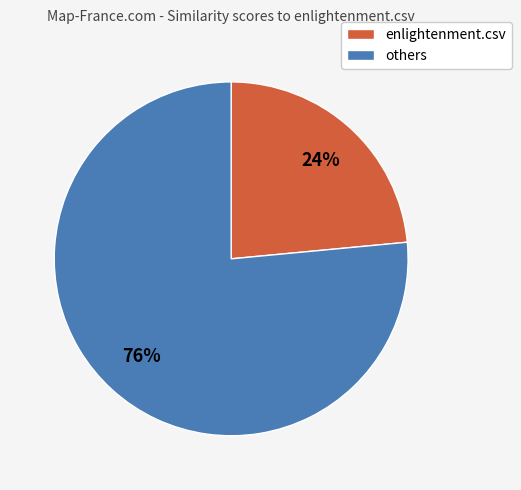

To the nearest percent, what portion does others represent?

76%